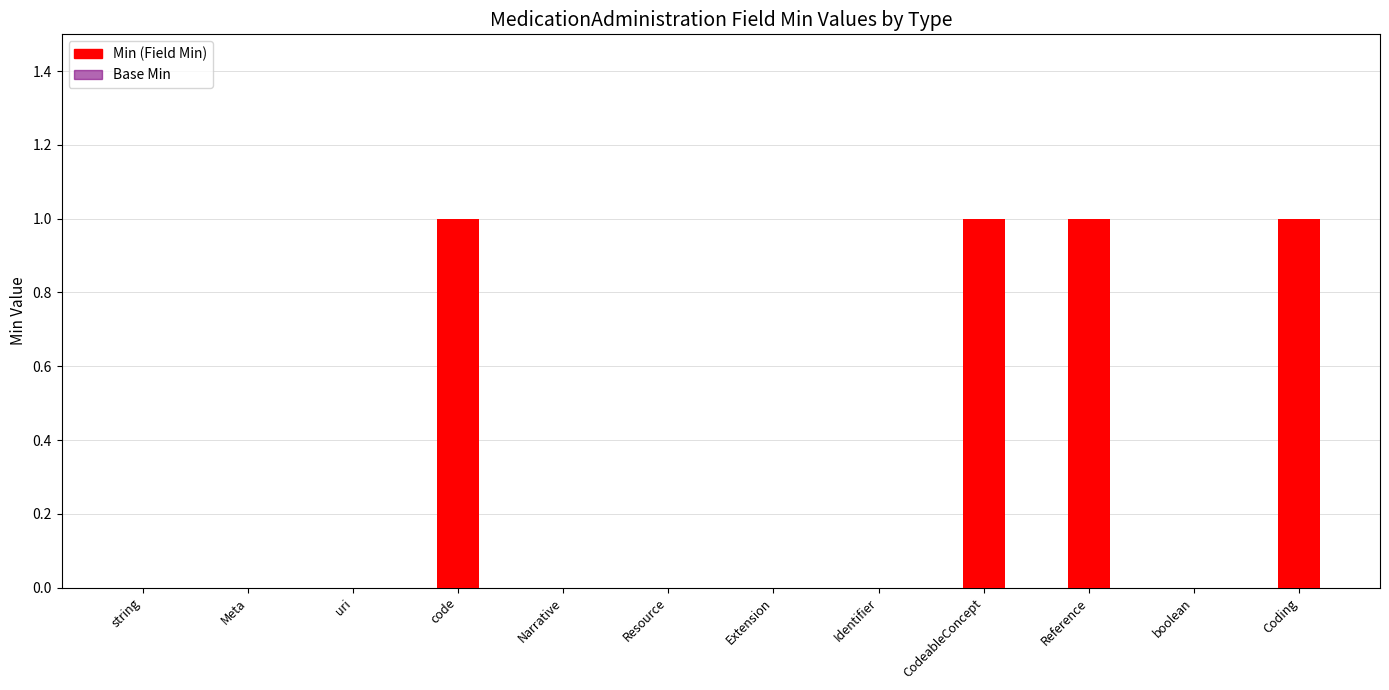

How many data points in Base Min are above 0?

4